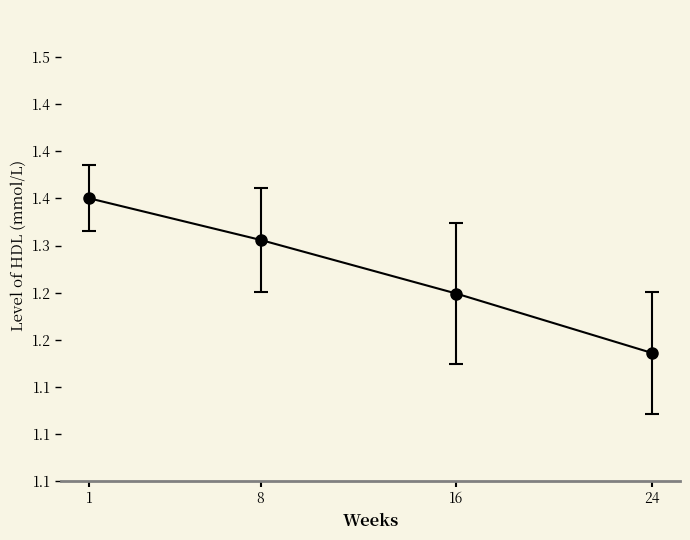

Is this an area chart (filled region under the line)?

No